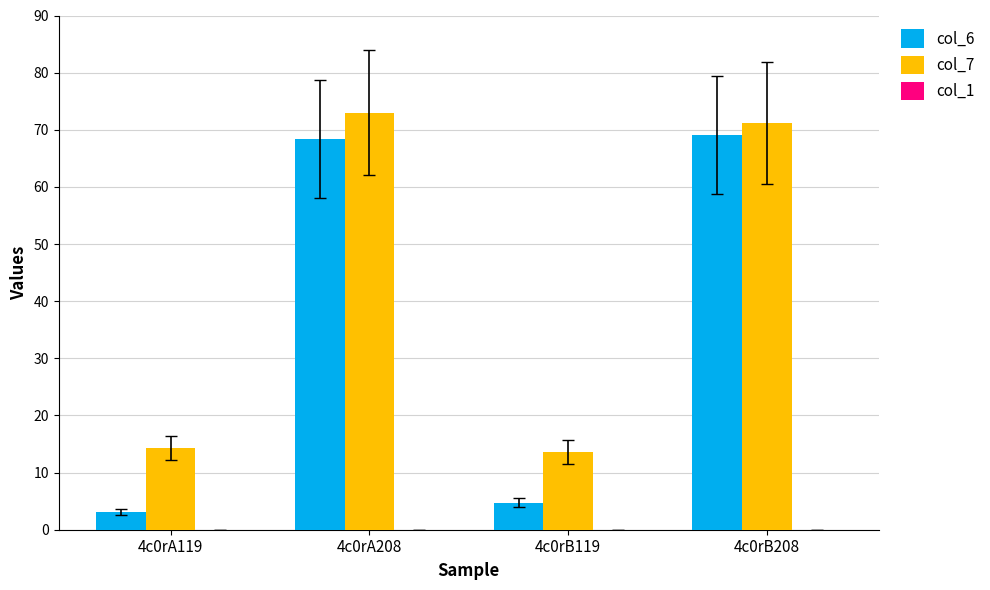

List the series in order of their overall mean, lowest first.

col_6, col_7